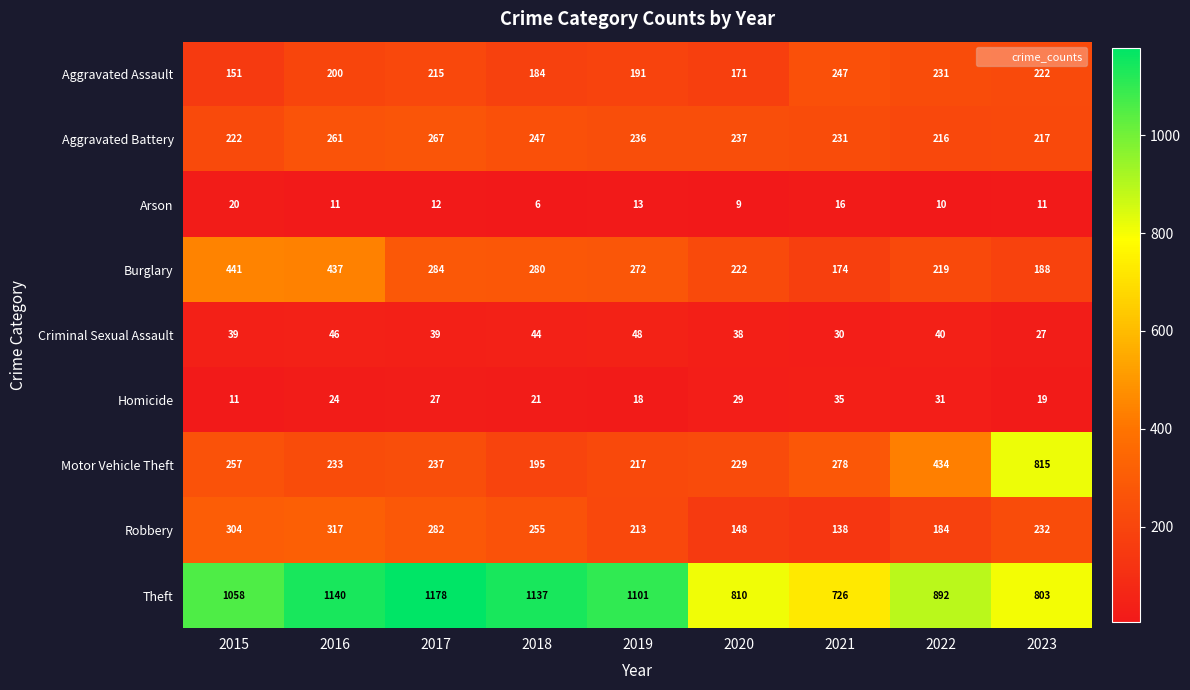

At which category is the sum across all series the highest?

2016